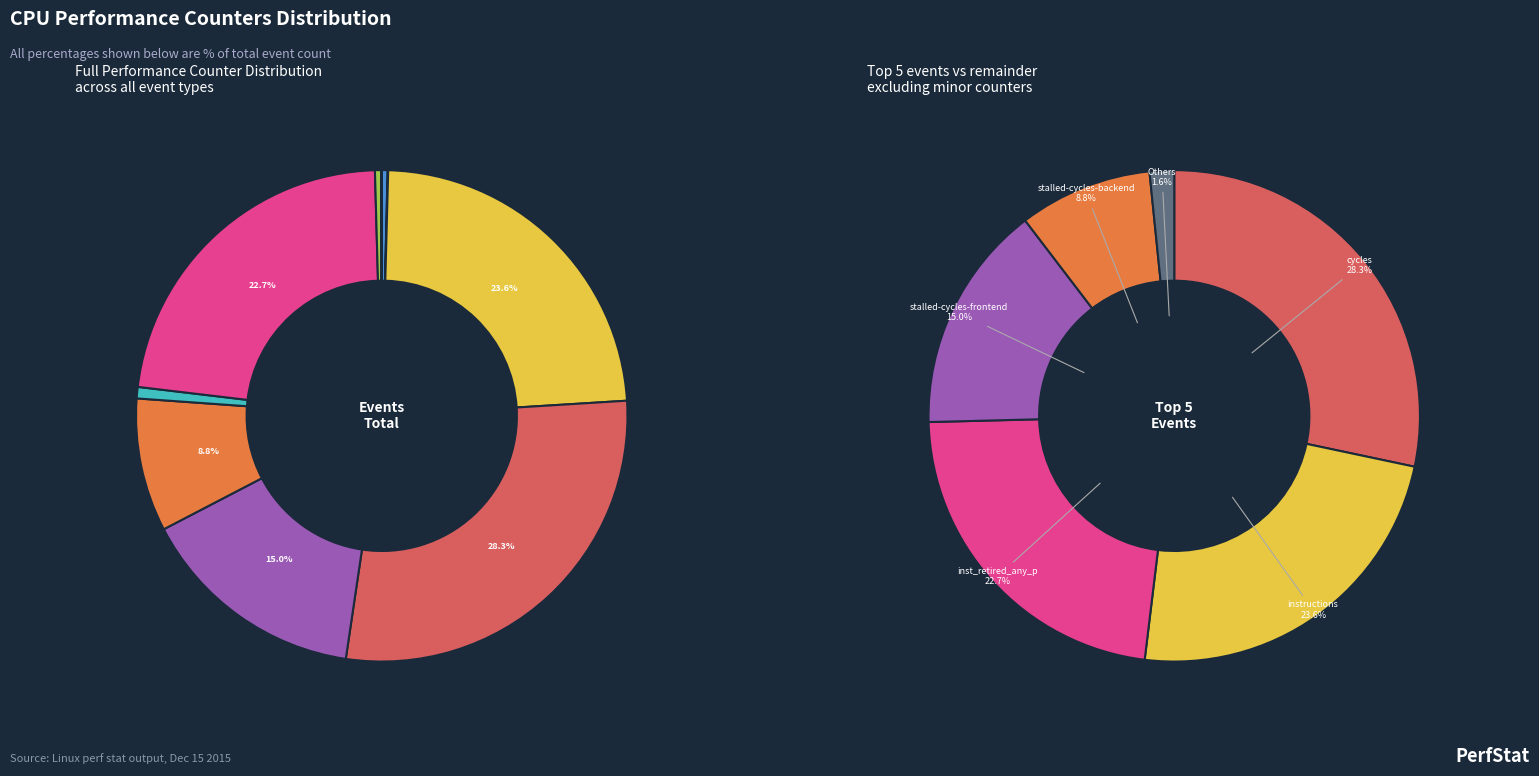

Is there a majority slice in this chart?

No